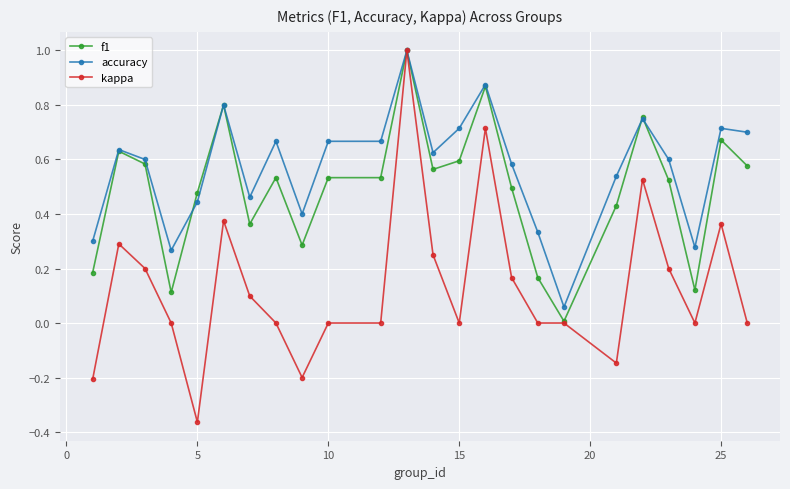

Count the number of categories in the chart.

24